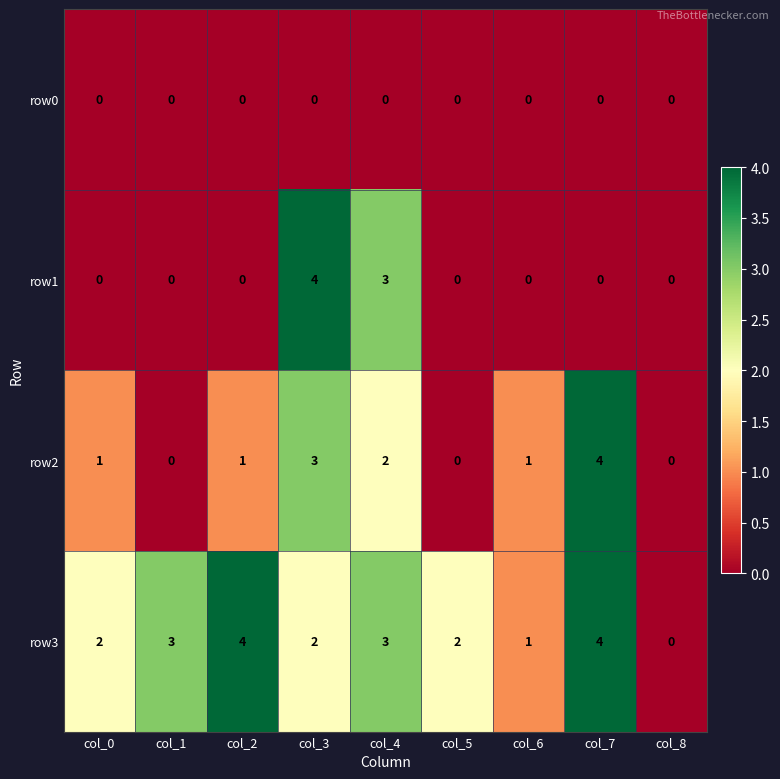

Count the number of data series in this chart.

4